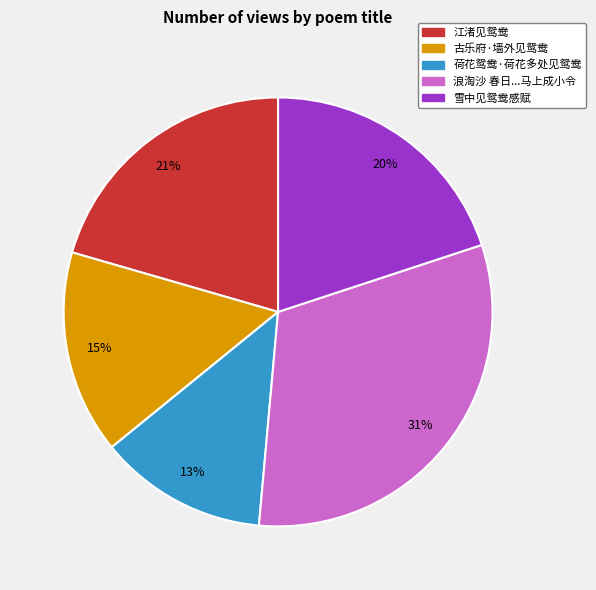

What is the ratio of the value at 古乐府·墙外见鸳鸯 to the value at 江渚见鸳鸯?

0.7